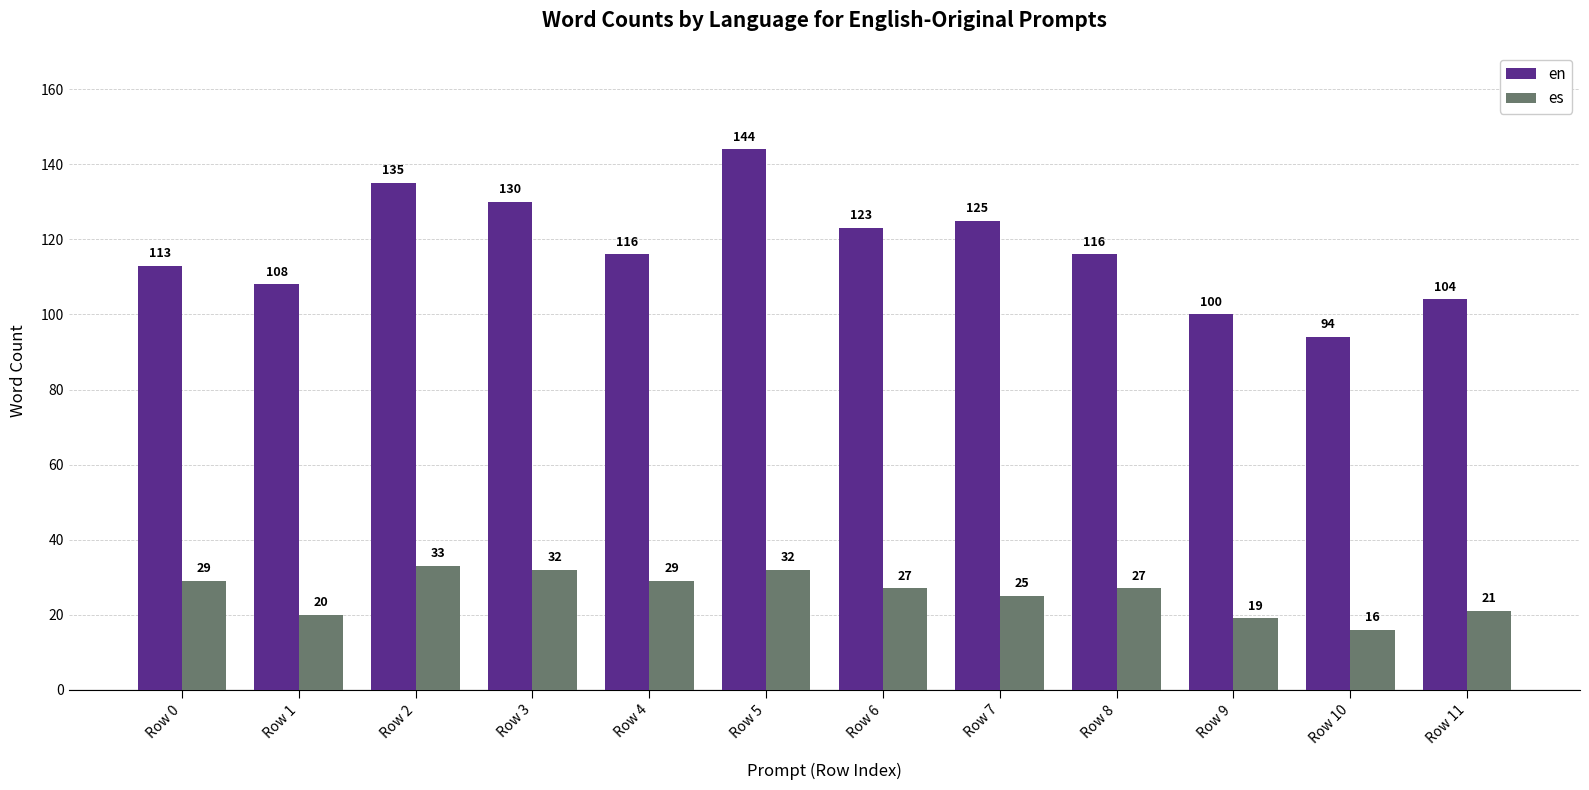

What is the maximum value for es?

33